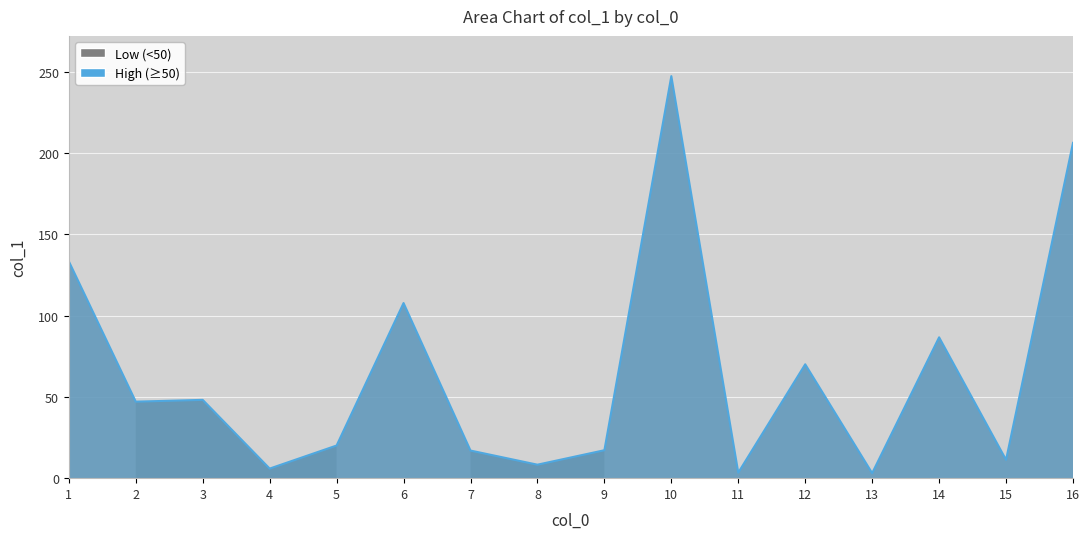

At which category does the chart reach its peak across all series?

10